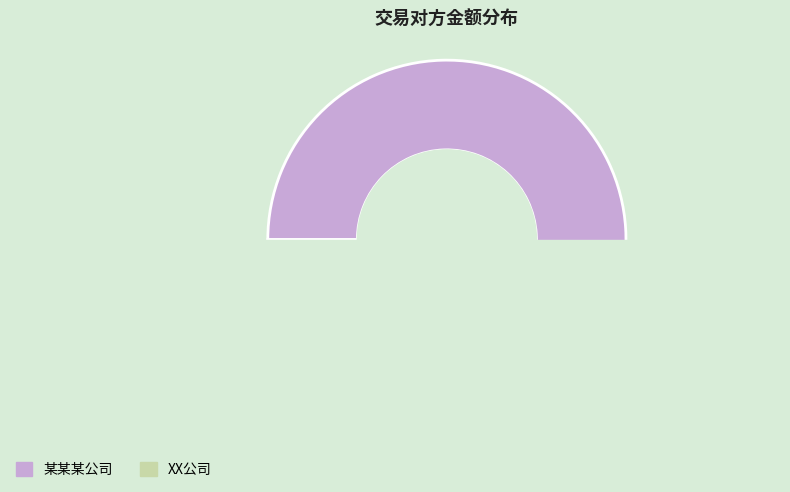

Between XX公司 and 某某某公司, which is larger?

某某某公司